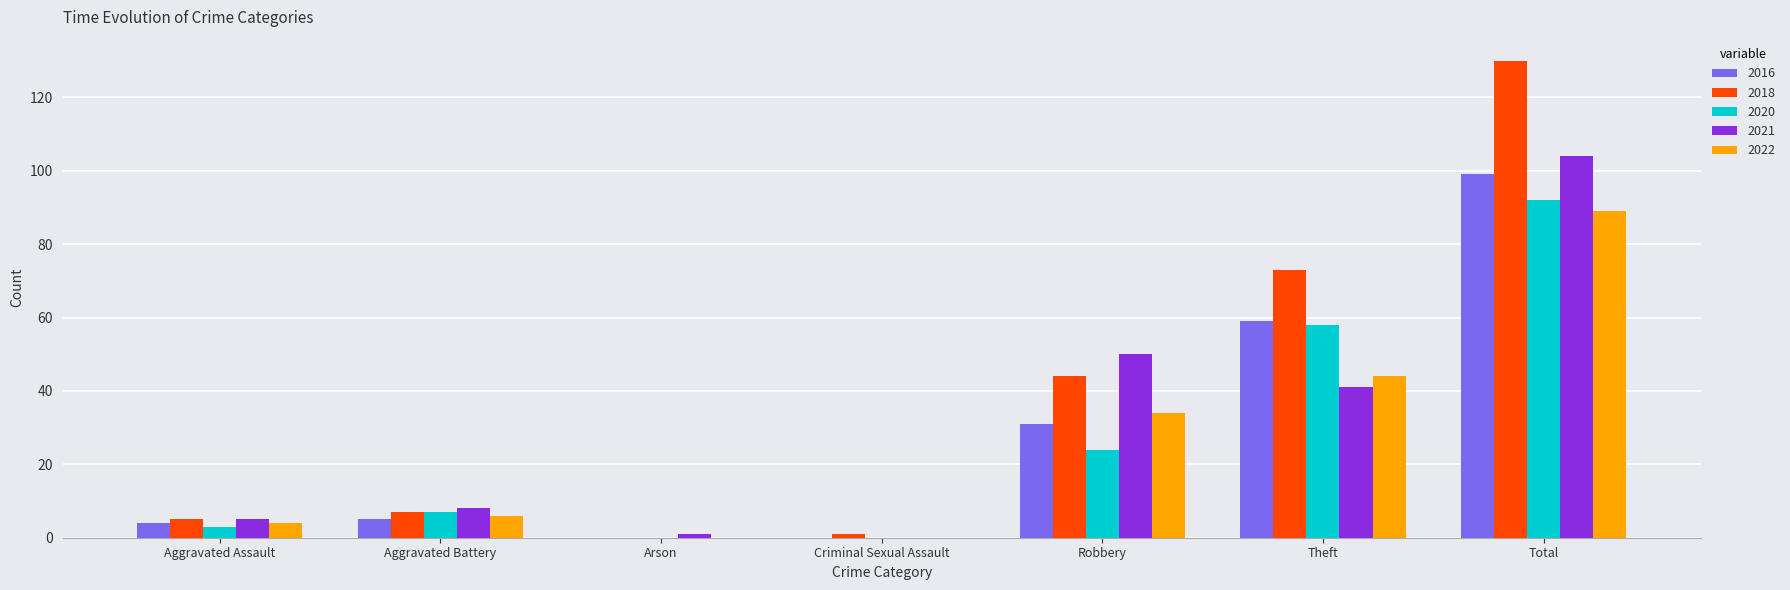

How many groups of bars are there?

7